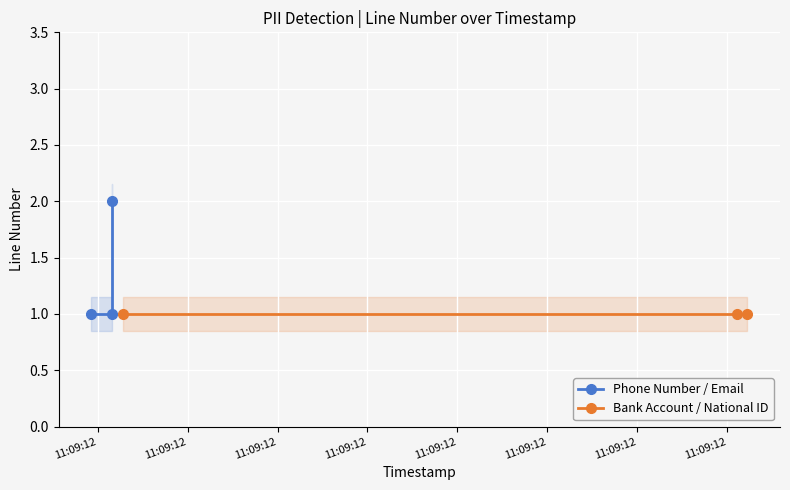

At 11:09:12, list the series in order from smallest to largest.

Phone Number / Email, Bank Account / National ID